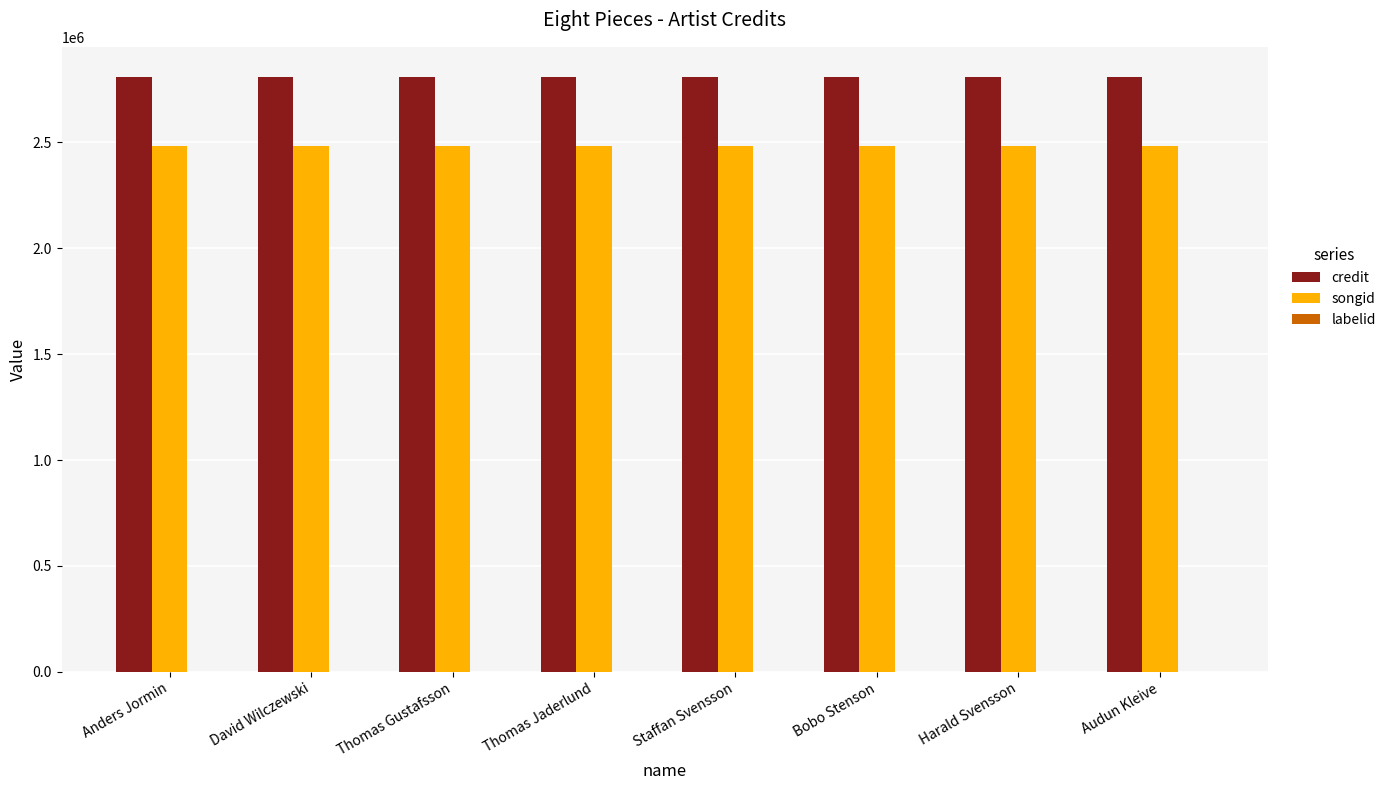

The value of songid at Thomas Jaderlund is 2485677. True or false?

True